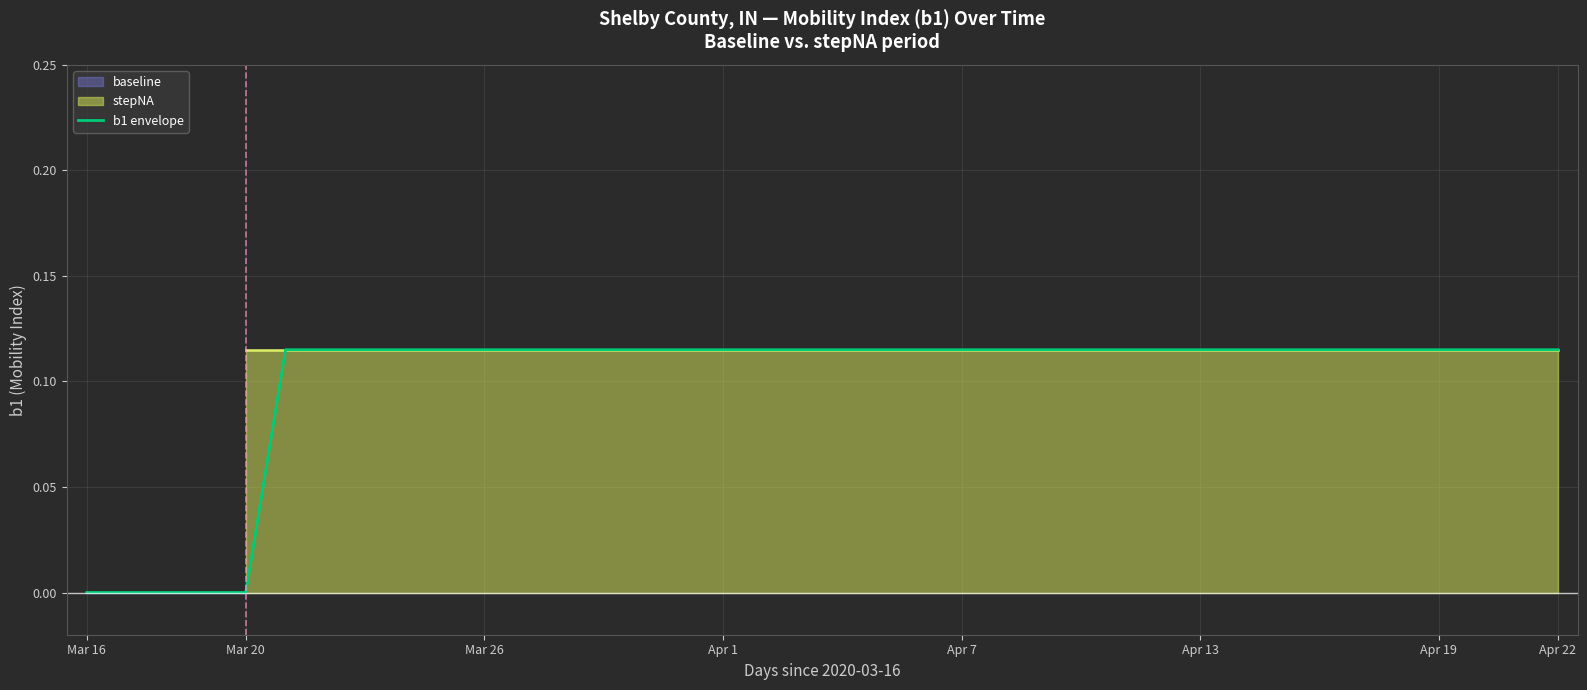

How many data points are above 0?

33